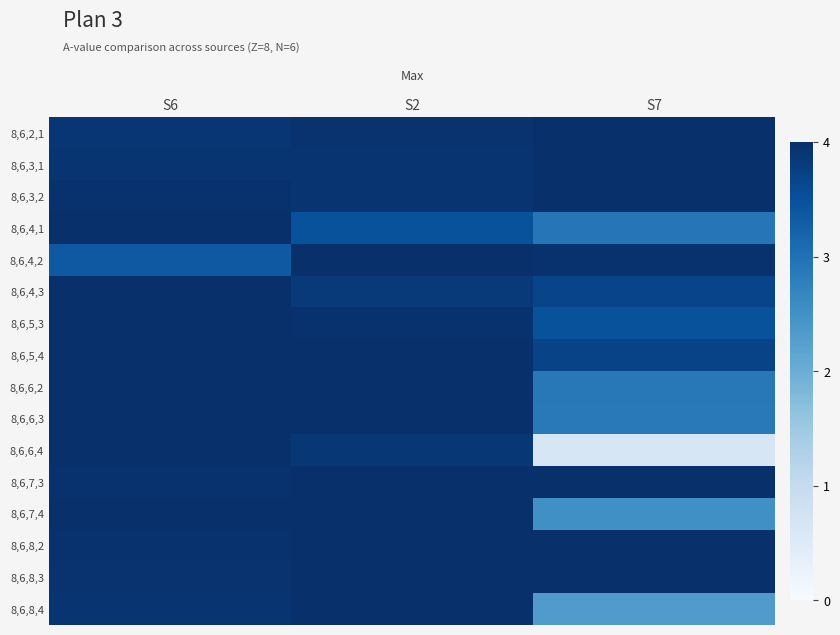

At which category is the sum across all series the highest?

S2